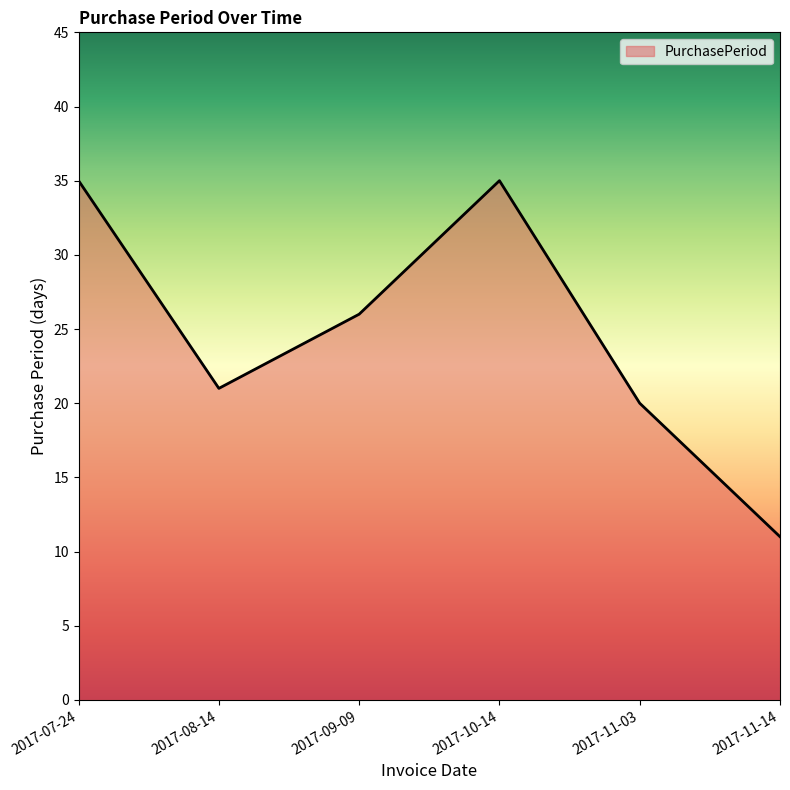

Between 2017-11-03 and 2017-10-14, which is larger?

2017-10-14